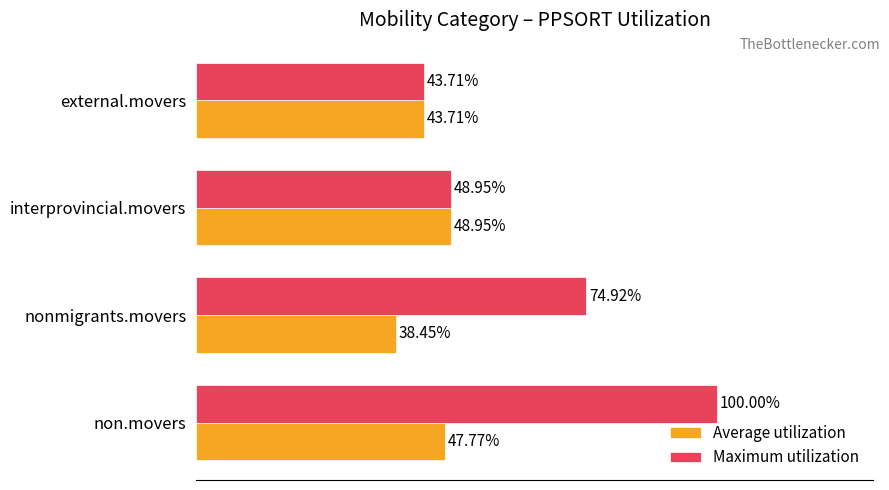

Where is Average utilization nearest to the value 43?

external.movers